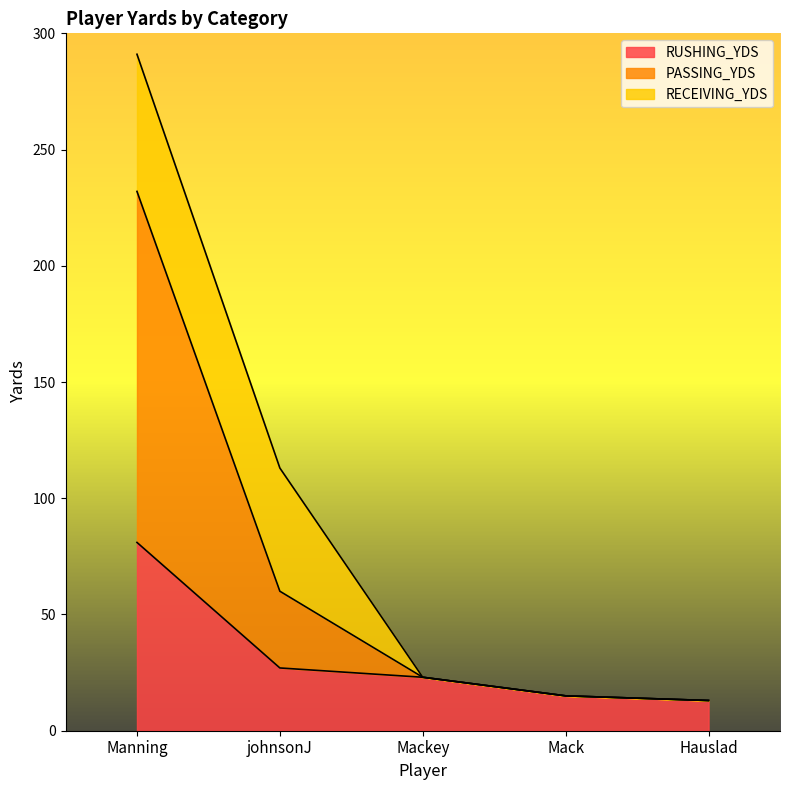

Read the RUSHING_YDS value at Mack.

15